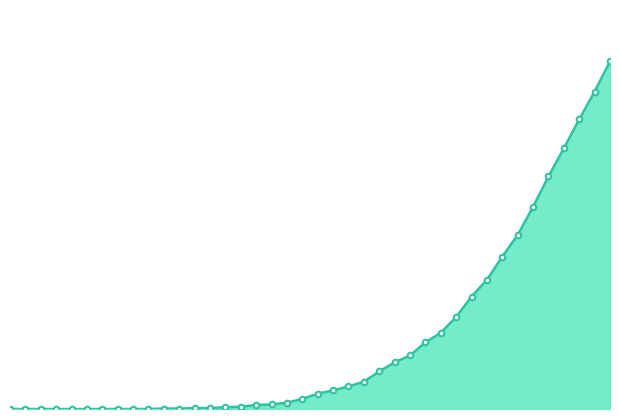

How many lines are shown in the chart?

1